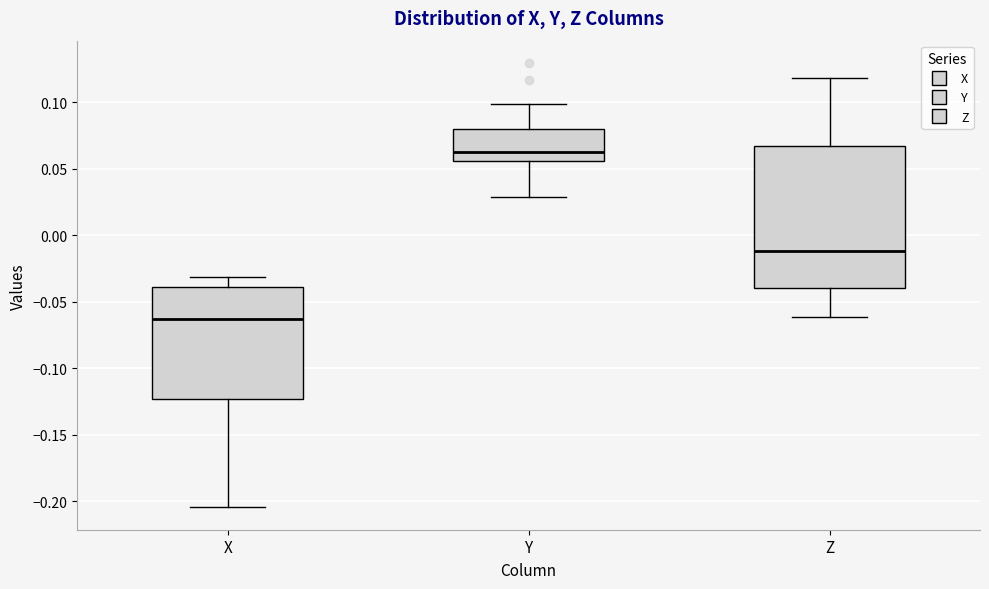

Reading left to right, read every box against the y-axis: the position of its median line, the range the box covers, and the ends of its whiskers. The values are not printed on the chart, so give them approximately, as read against the axis.

X: median -0.065, box -0.125 to -0.040, whiskers -0.205 to -0.030
Y: median 0.065, box 0.055 to 0.080, whiskers 0.030 to 0.100
Z: median -0.010, box -0.040 to 0.065, whiskers -0.060 to 0.120